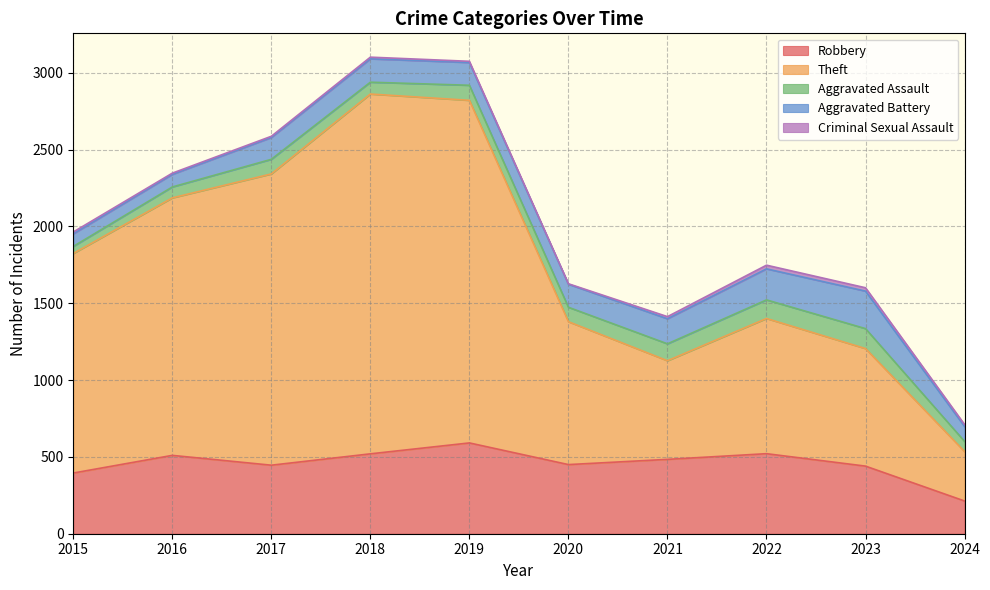

What is the value of the Theft point at the 7th from the left?

642